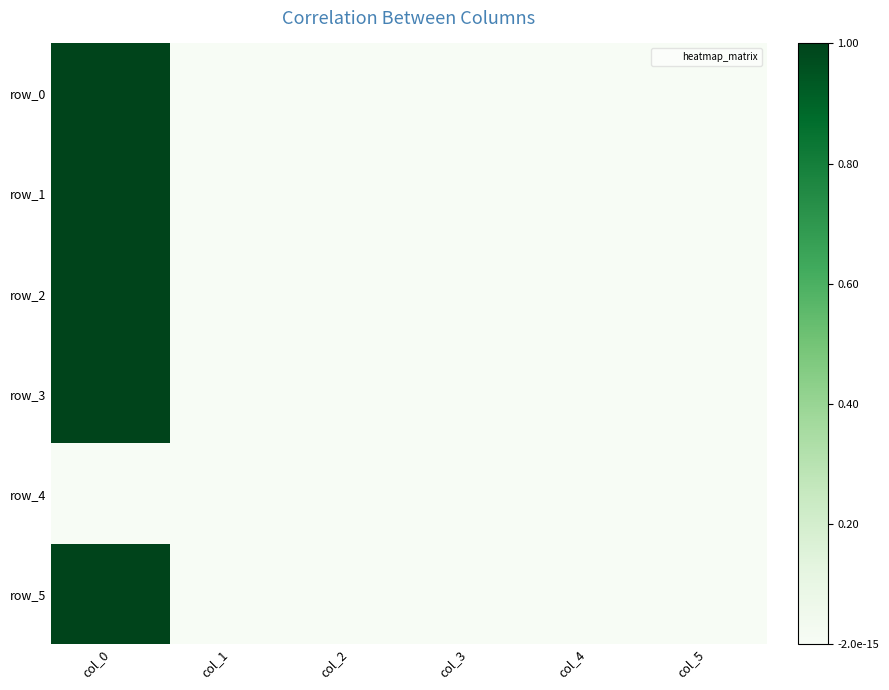

The value of row_5 at col_2 is 0.0. True or false?

True